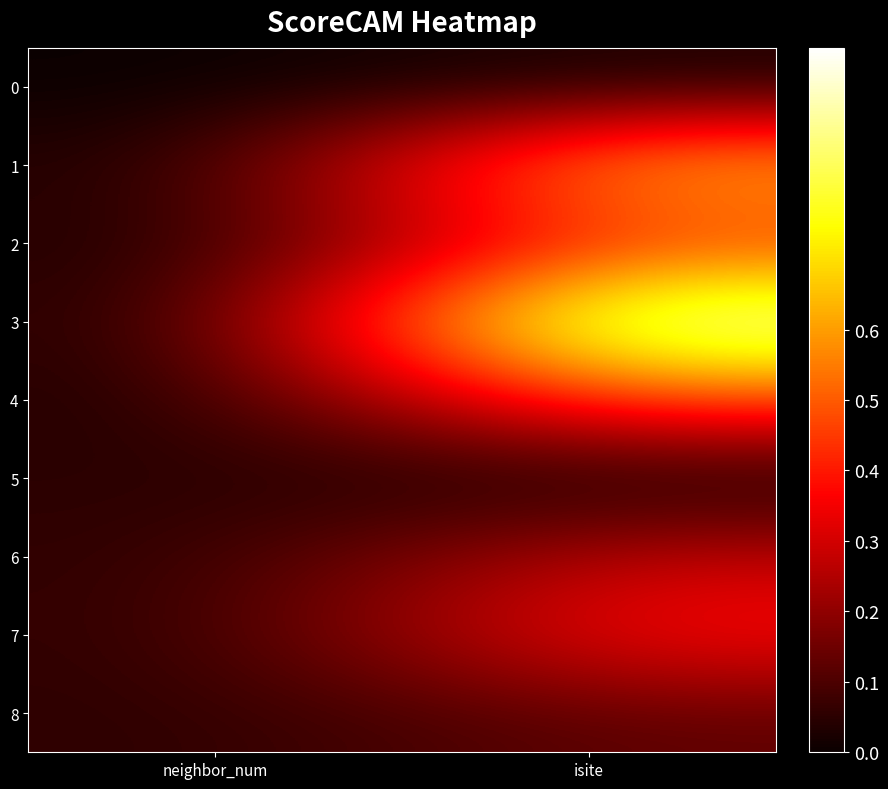

Which label corresponds to the largest value in the chart?

isite